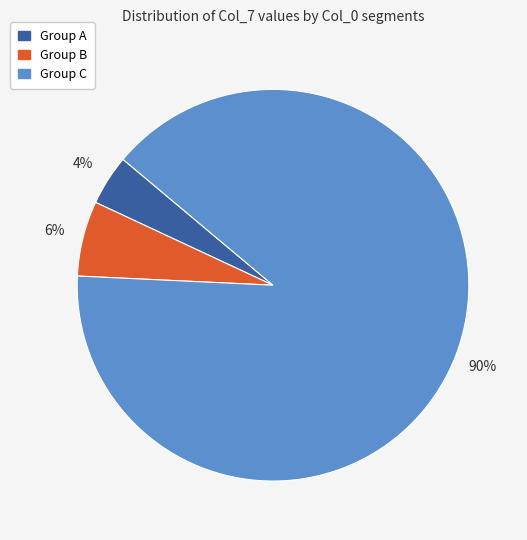

Is there any slice that represents more than half of the pie?

Yes